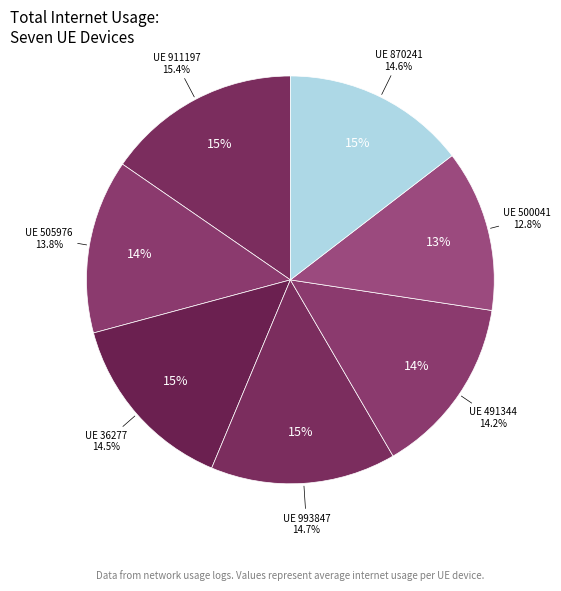

The 500041 slice represents 13% of the pie. True or false?

True